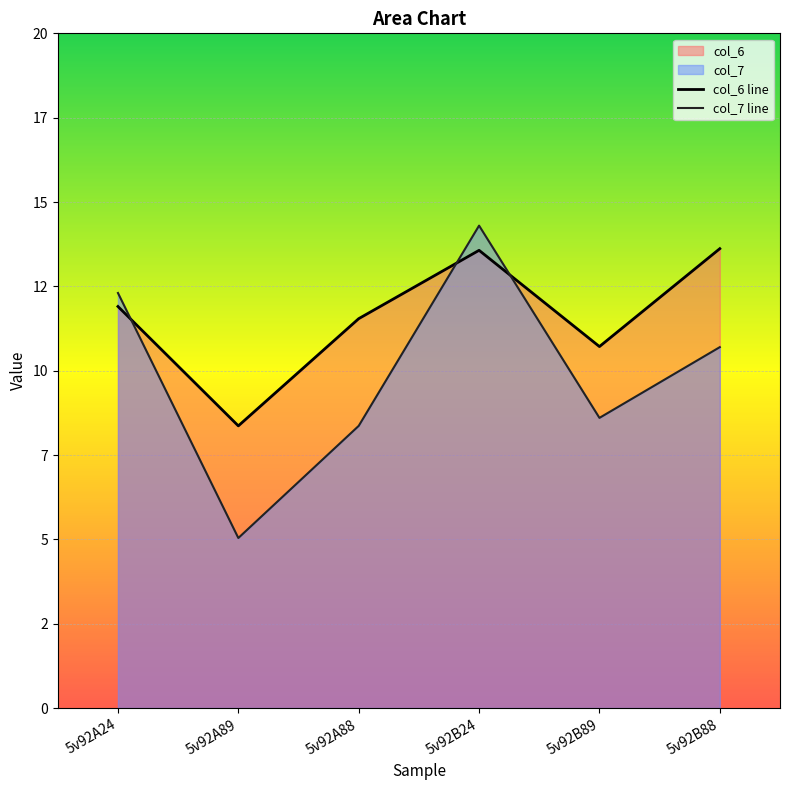

At which category does col_7 reach its first local peak?

5v92B24